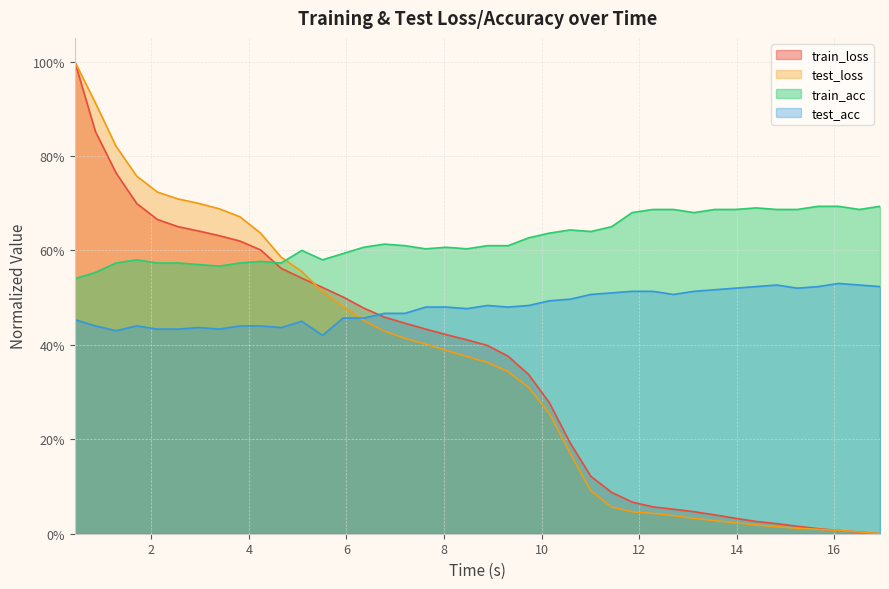

How many data points in test_loss are above 0?

39